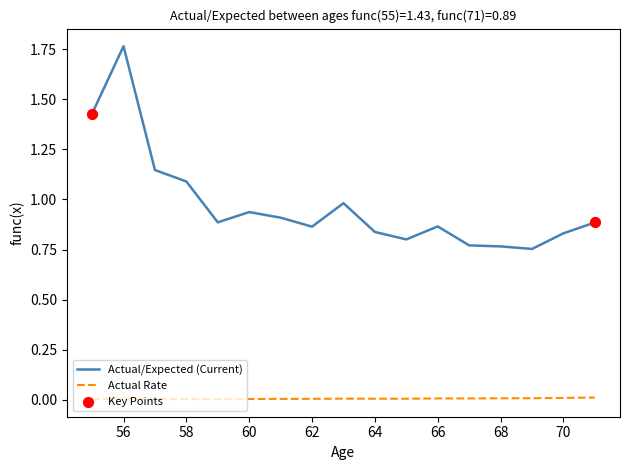

Rank the series by their maximum value, from highest to lowest.

Actual/Expected (Current), Actual Rate